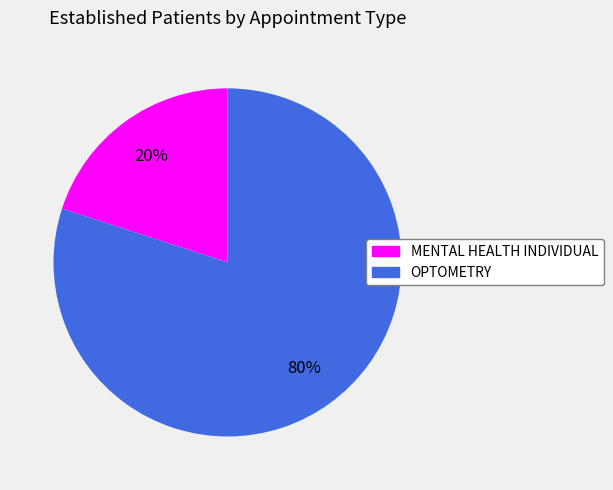

How many segments does this pie chart have?

2